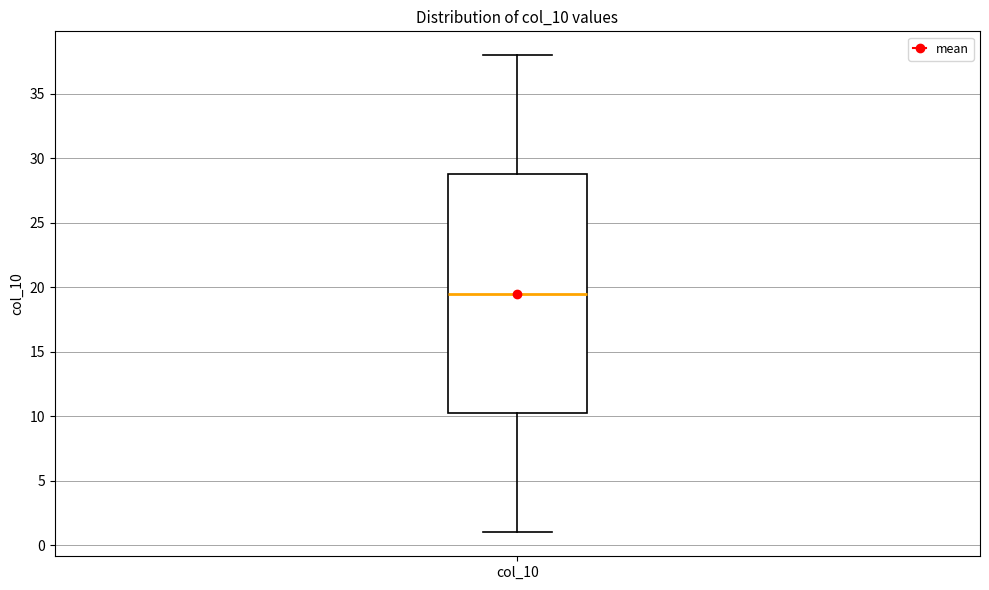

Where is the upper edge of the box for col_10 on the y-axis? The values are not printed on the chart, so give them approximately, as read against the axis.

29.0